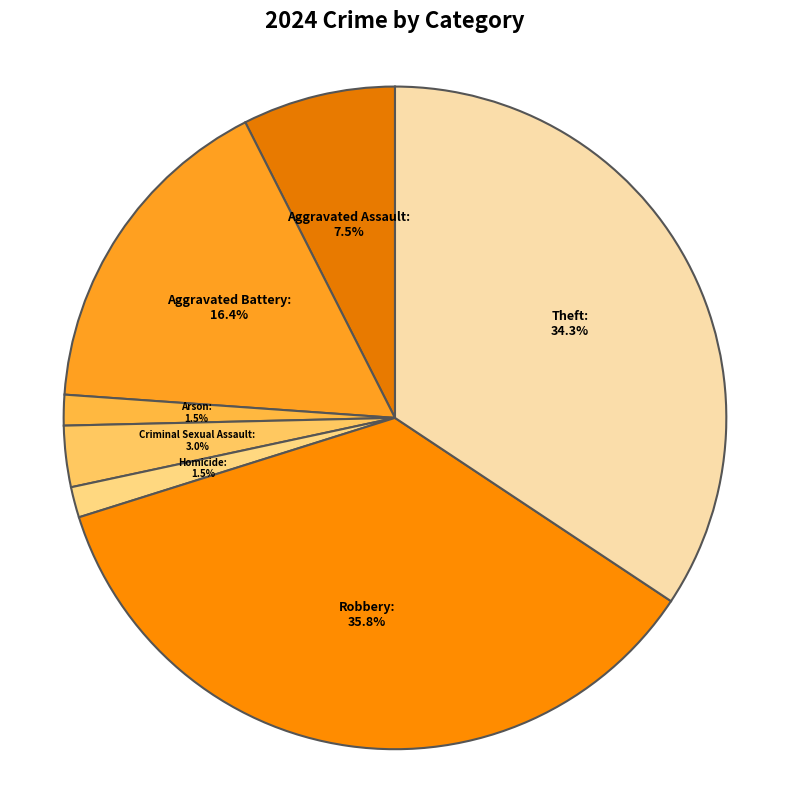

Is it true that Homicide is 11% of the pie?

False